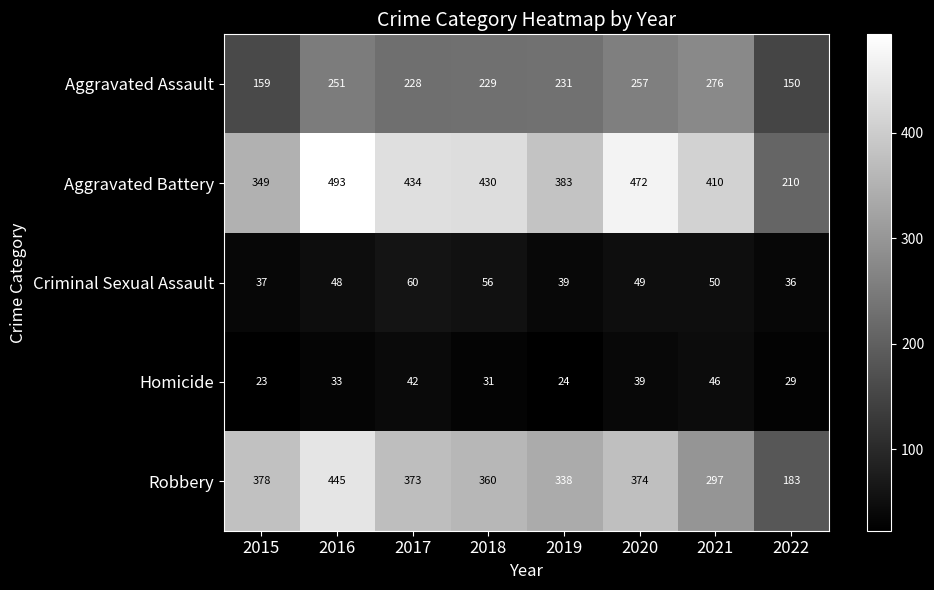

At which label does Aggravated Assault first exceed 231?

2016